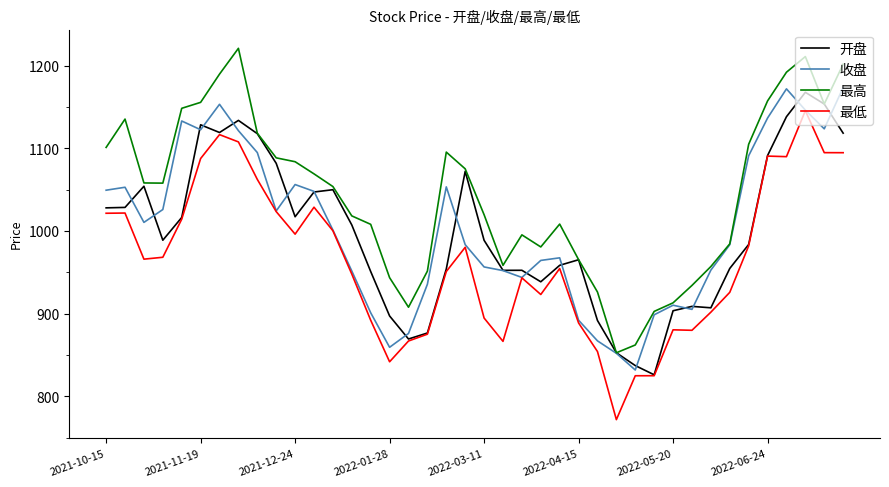

True or false: 最高 and 最低 cross at least once.

False